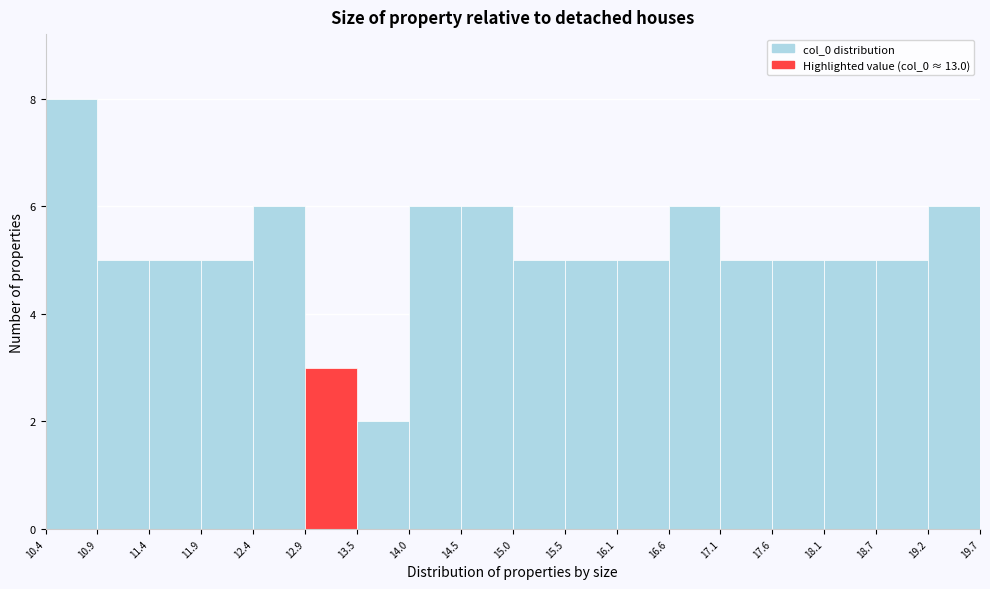

What is the height of the bar covering 19.2 to 19.7 on the x-axis? The values are not printed on the chart, so give them approximately, as read against the axis.

6